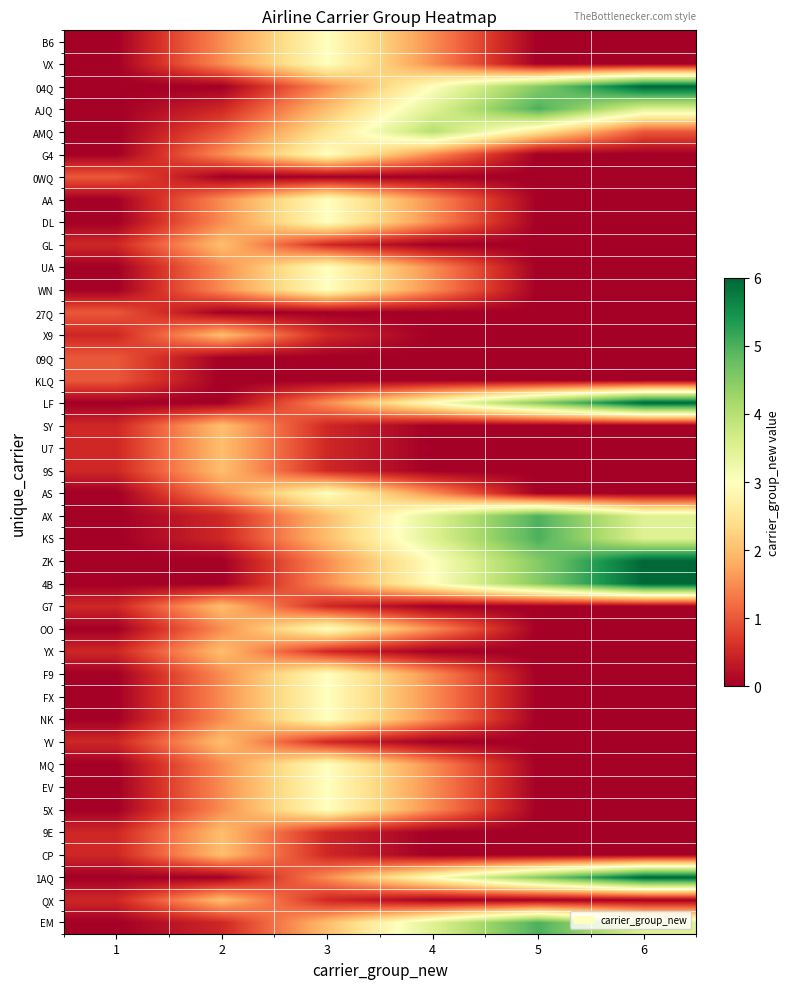

Which category has the highest value across all series?

6